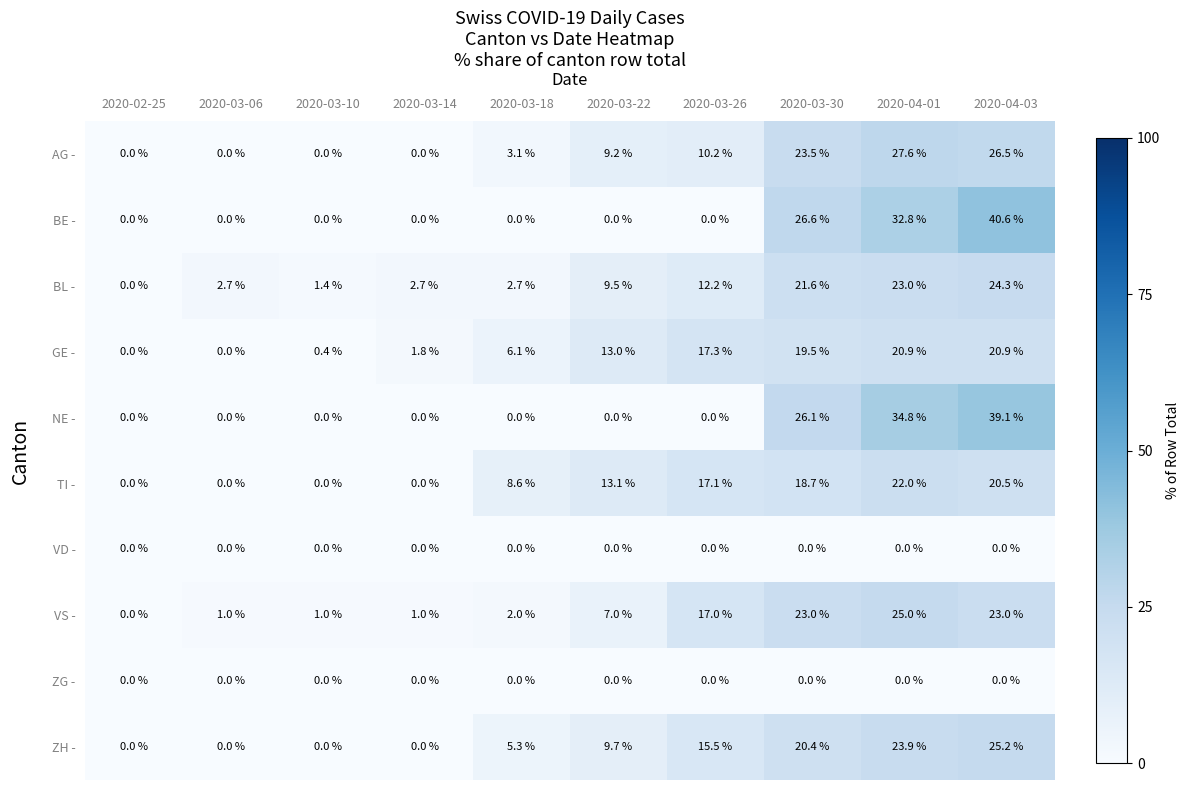

What is the difference between the maximum and minimum values in the BL - series?

24.3